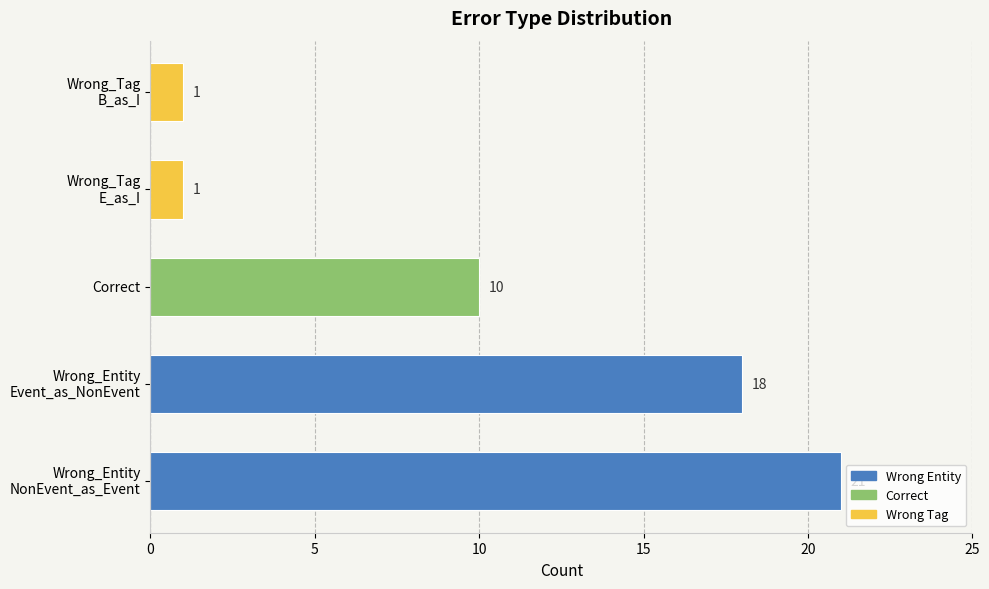

Reading bottom to top, list all the values displayed in this chart.

21	18	10	1	1